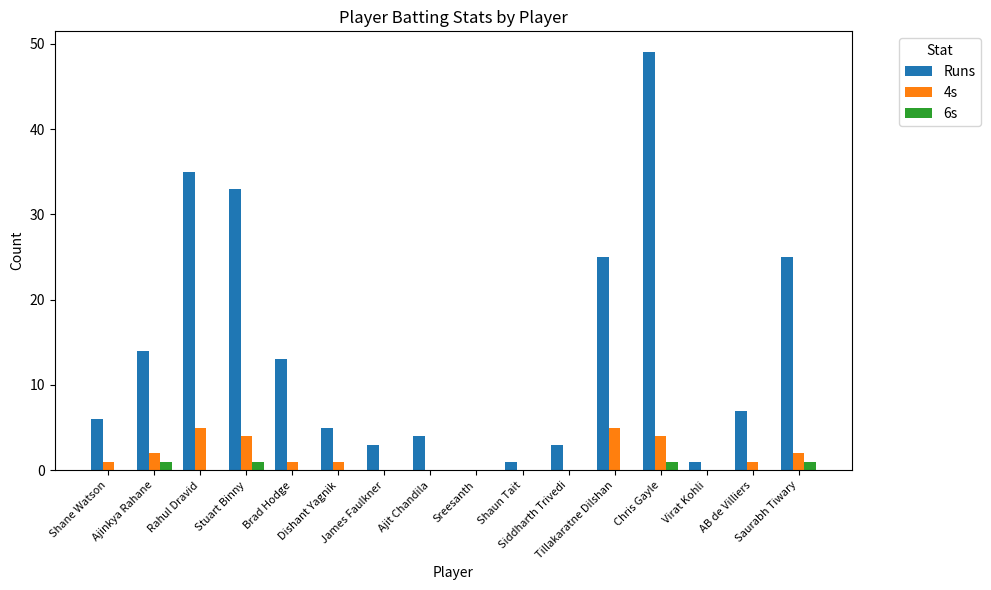

What is the total value across all series at Saurabh Tiwary?

28